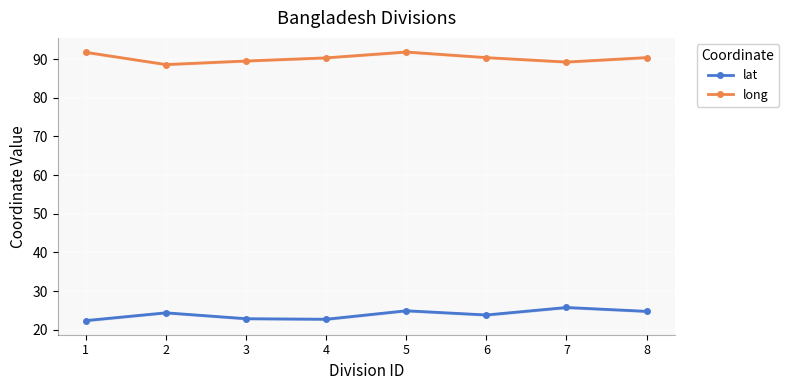

True or false: lat and long cross at least once.

False